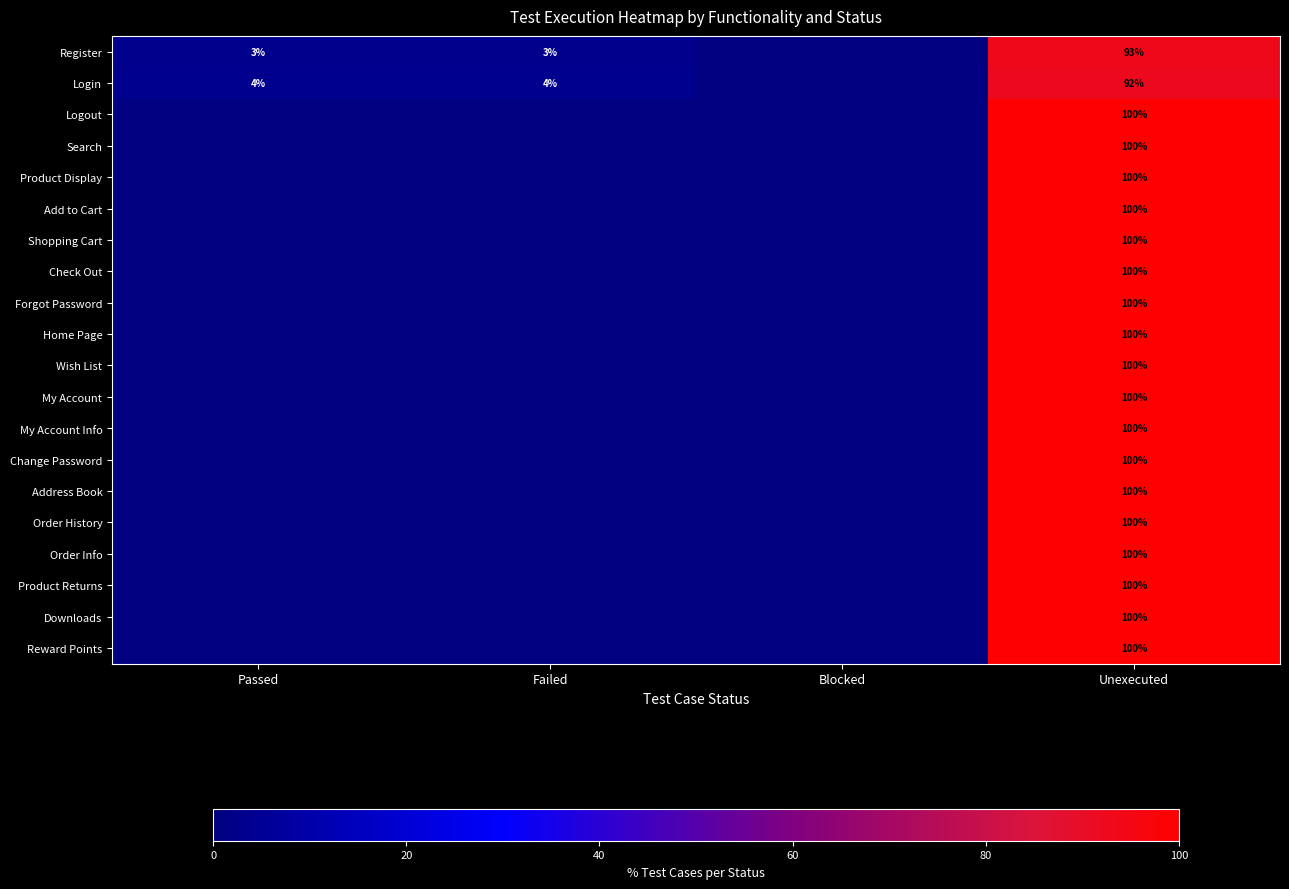

What is the spread (max minus min) of values at Unexecuted?

8